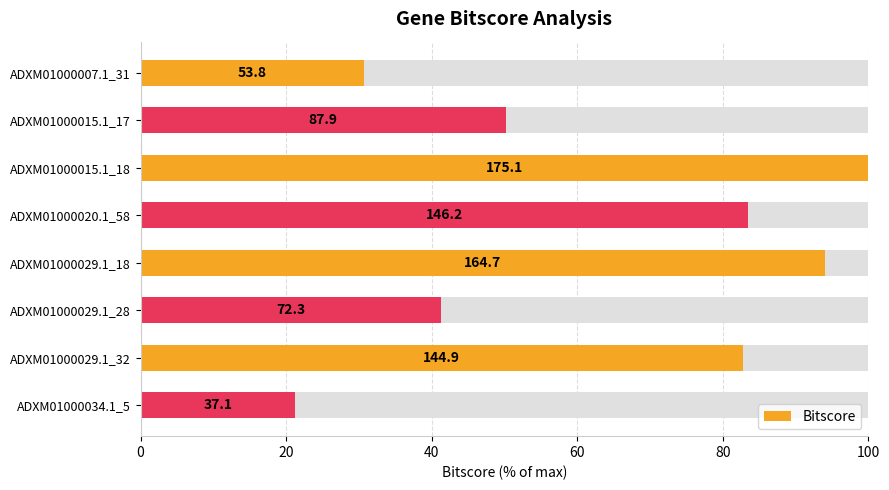

What is the value of the 3rd bar from the left?

100.0